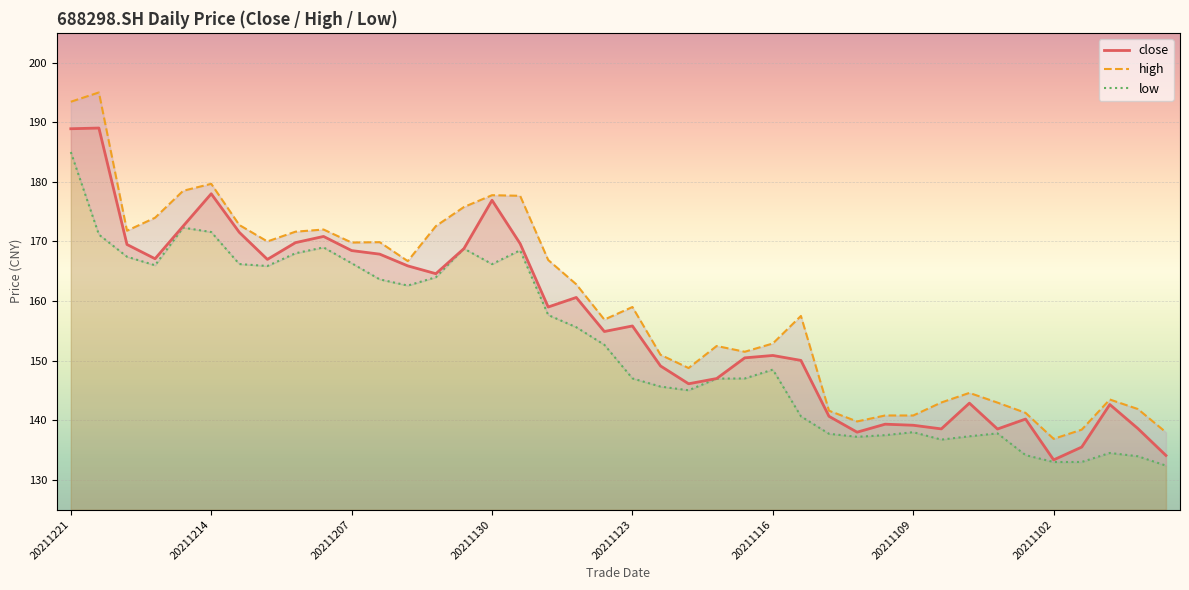

What are all the series names shown in the legend?

close, high, low